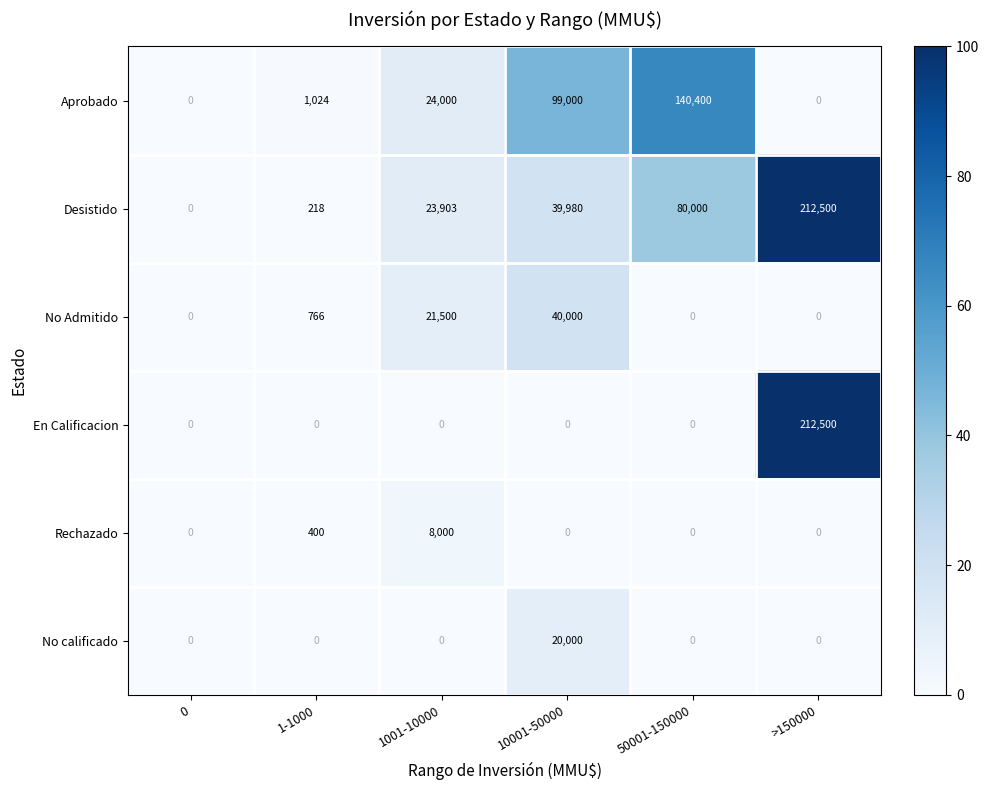

What is the greatest value displayed?

212500